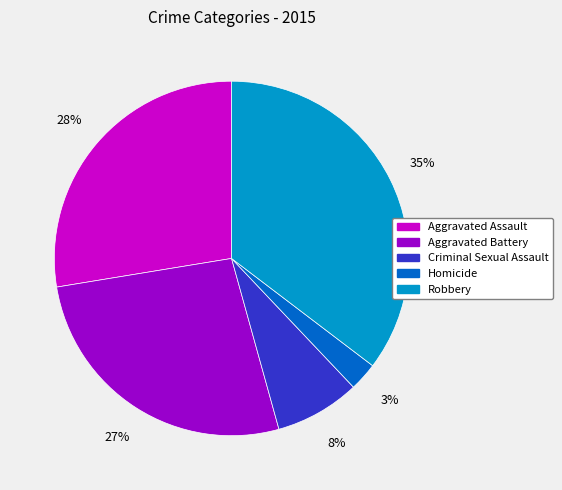

Is the sum of Aggravated Battery and Aggravated Assault greater than half?

Yes